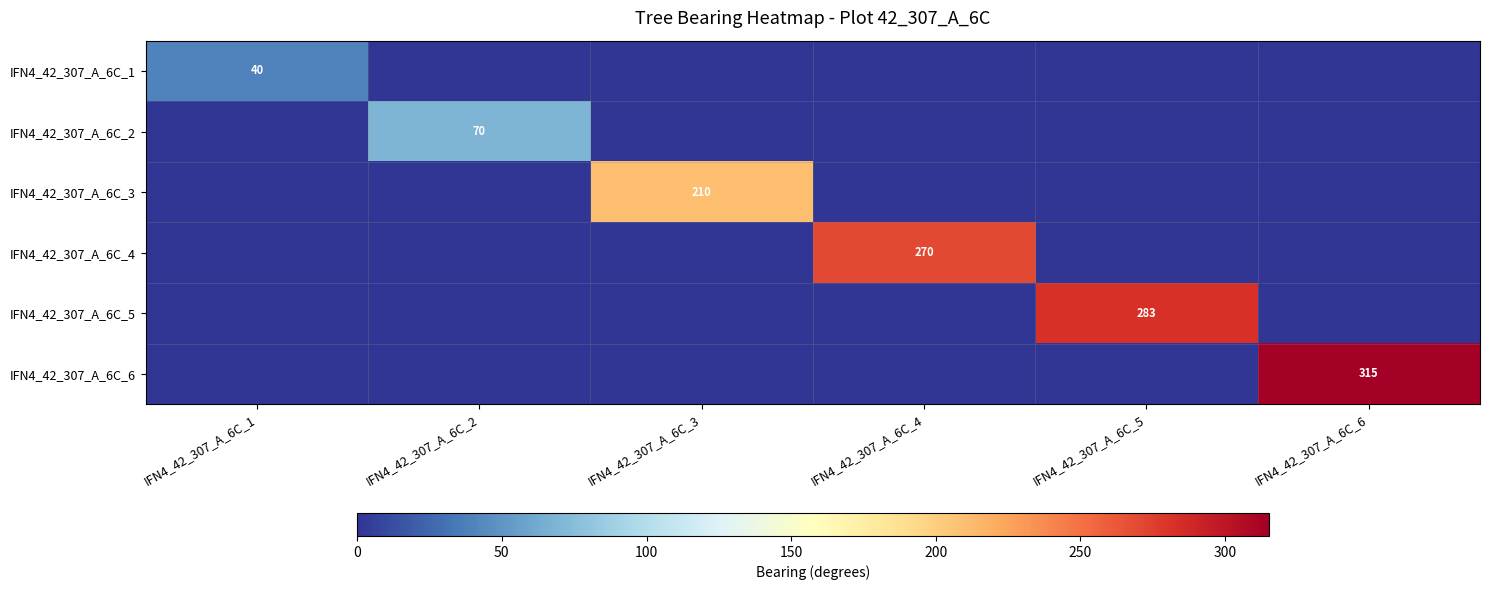

The value of IFN4_42_307_A_6C_6 at IFN4_42_307_A_6C_6 is 315. True or false?

True